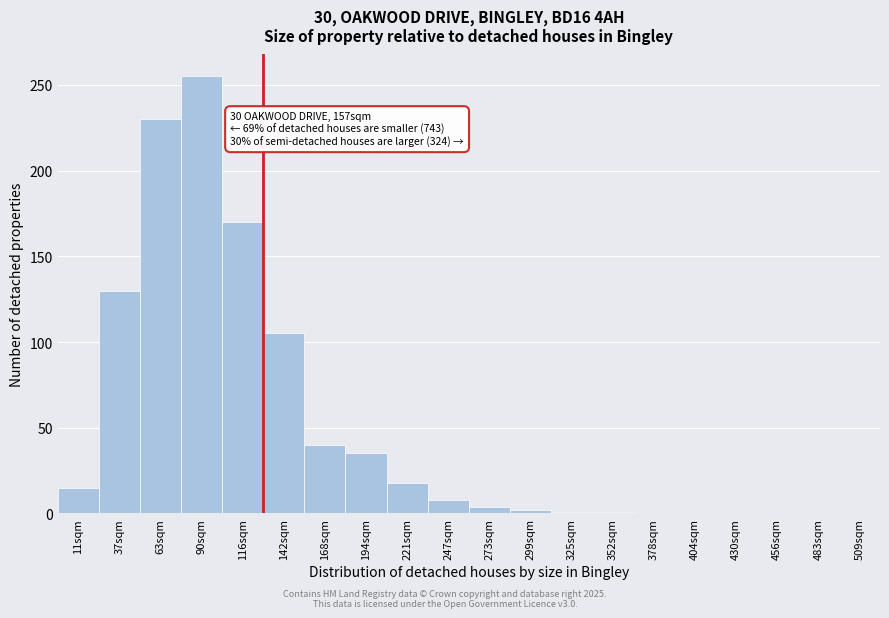

Which label corresponds to the largest value in the chart?

90sqm